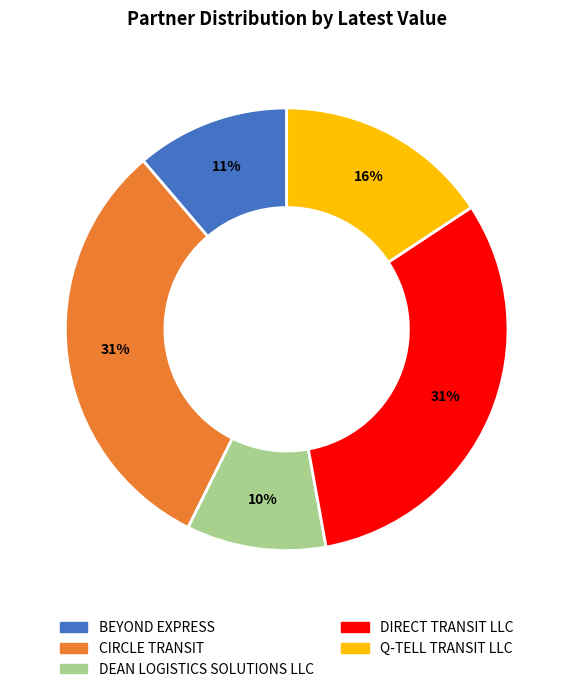

Count the number of slices in the pie.

5